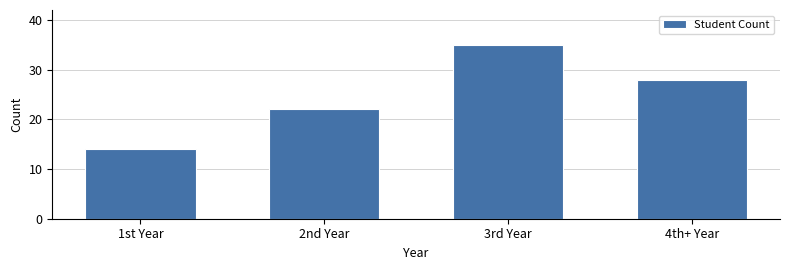

Reading right to left, list all the values displayed in this chart.

28	35	22	14